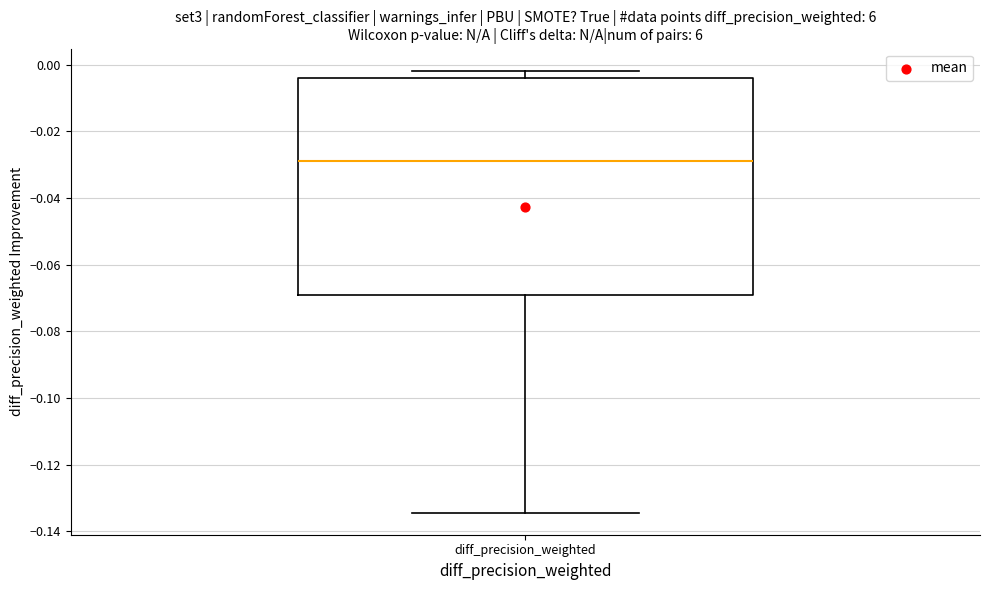

Transcribe this box plot: give where the median line is, the range the box spans, and where the two whiskers end, as read against the y-axis. The values are not printed on the chart, so give them approximately, as read against the axis.

median -0.028, box -0.070 to -0.004, whiskers -0.134 to -0.002